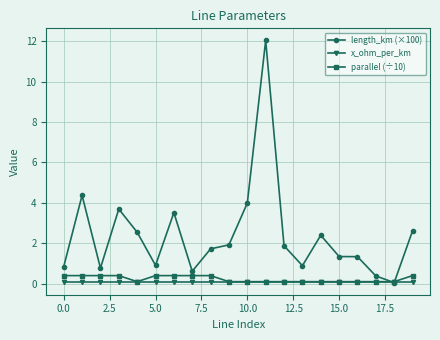

True or false: length_km (×100) has more than 0 points higher than both neighbors.

True